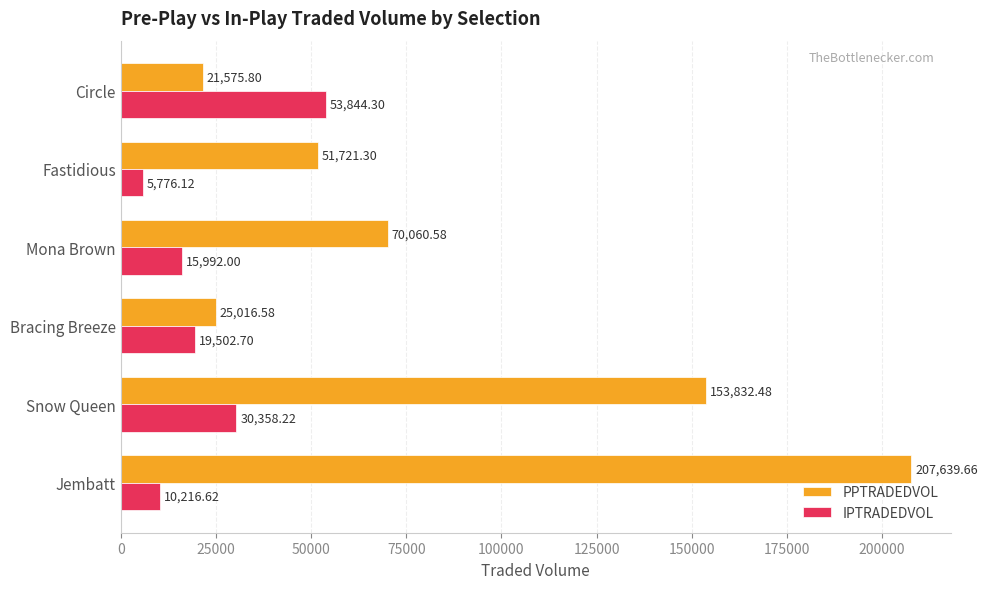

Which series has the widest spread of values?

PPTRADEDVOL